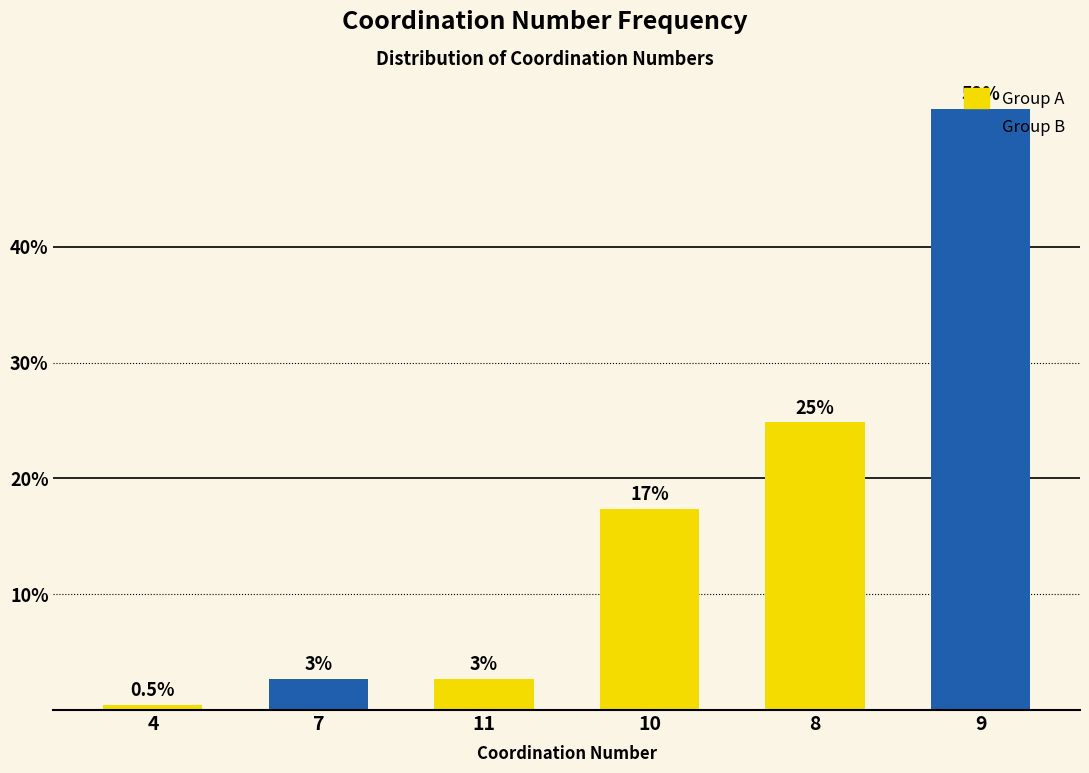

What is the change in value from 4 to 8?

+24.4